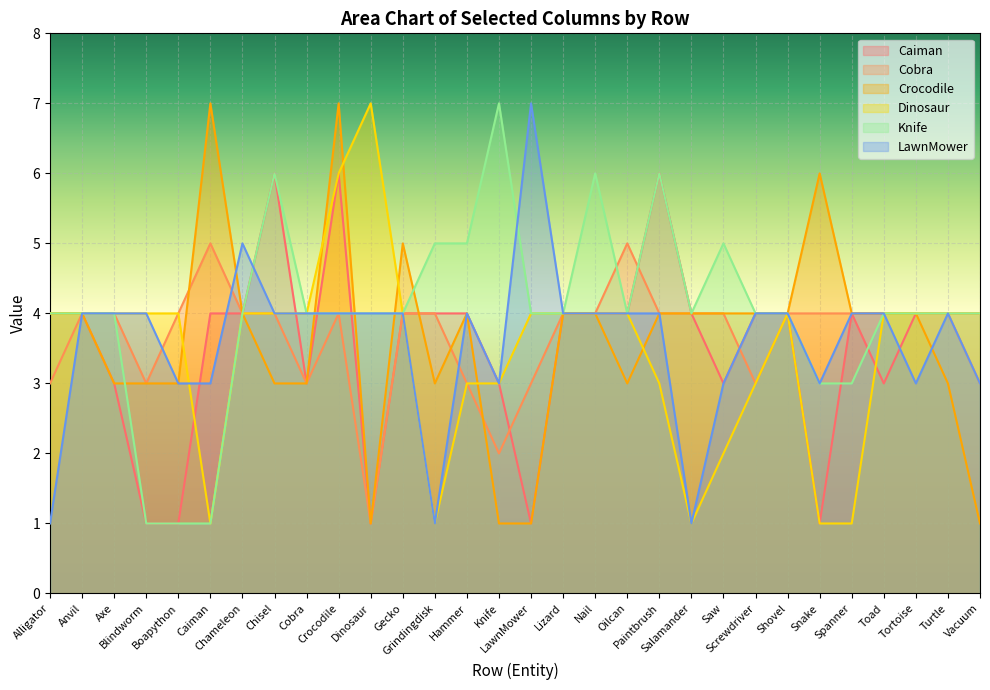

Count the LawnMower values in the range 3 to 4.

25